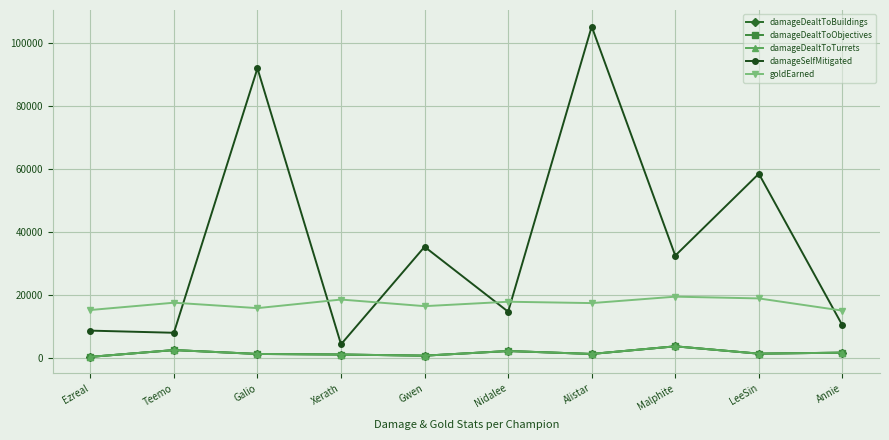

Is this an area chart (filled region under the line)?

No